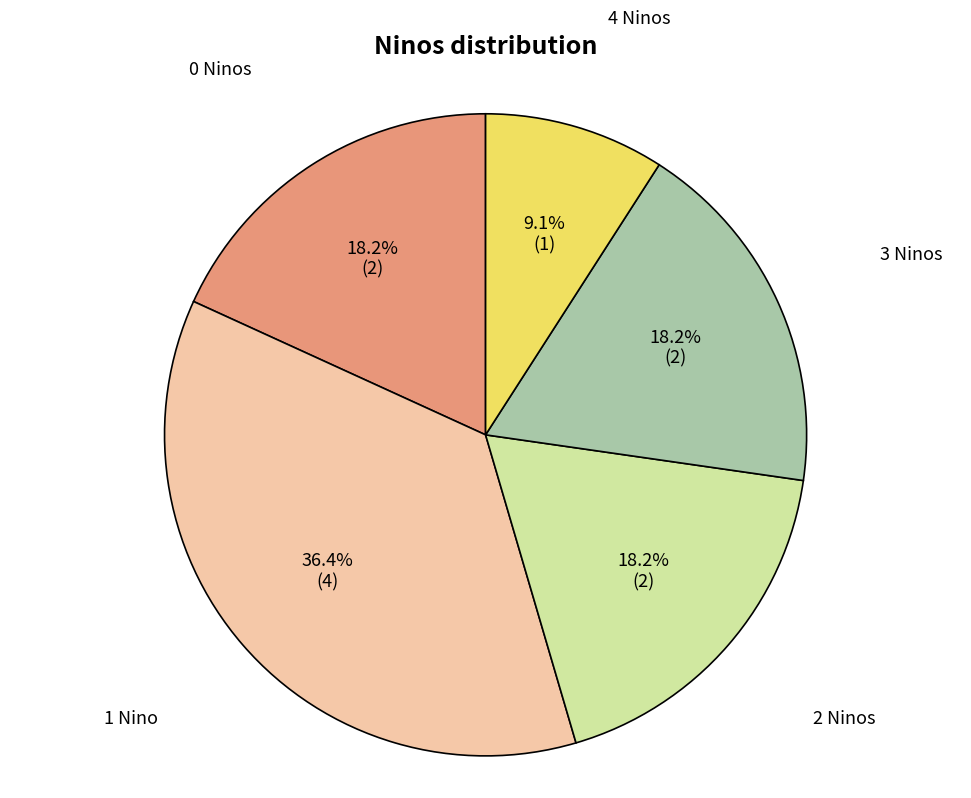

Does any single category account for the majority?

No